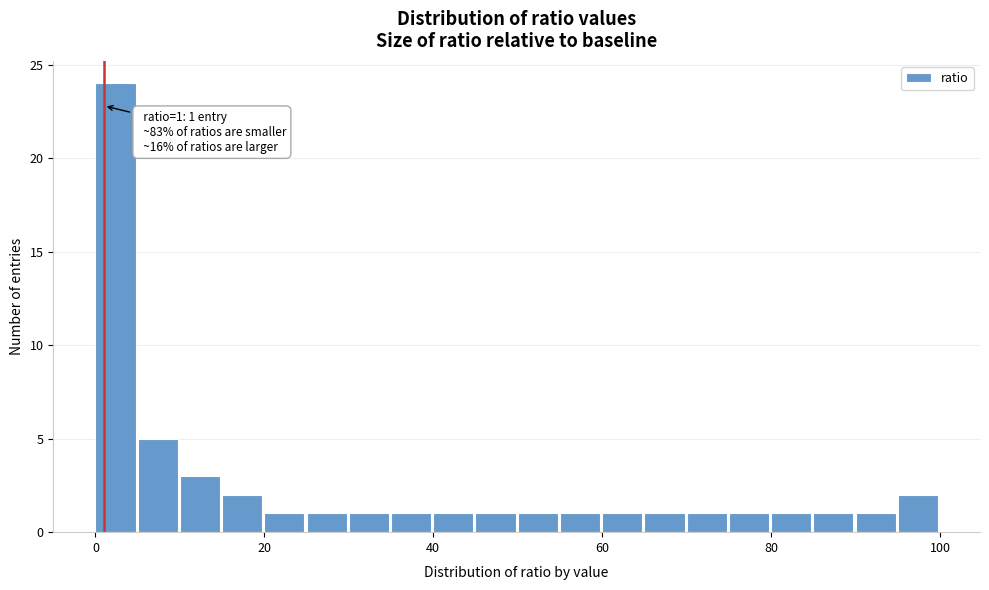

Around what value on the x-axis is the tallest bar? Give the approximate position of its centre, as read against the axis.

2